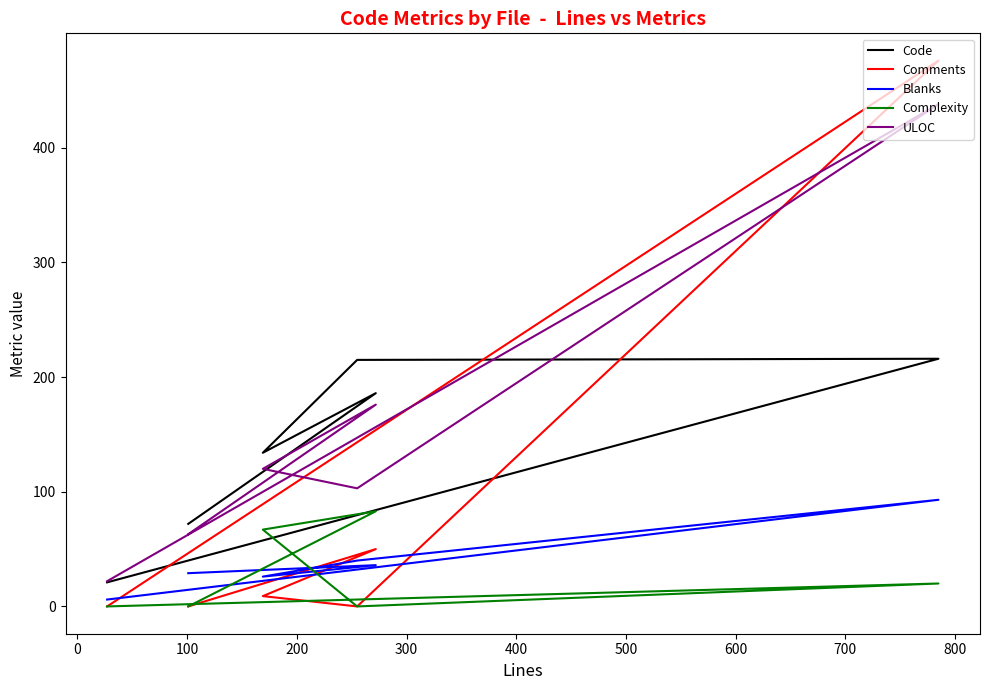

True or false: Blanks has a value of 59 at 300.

False